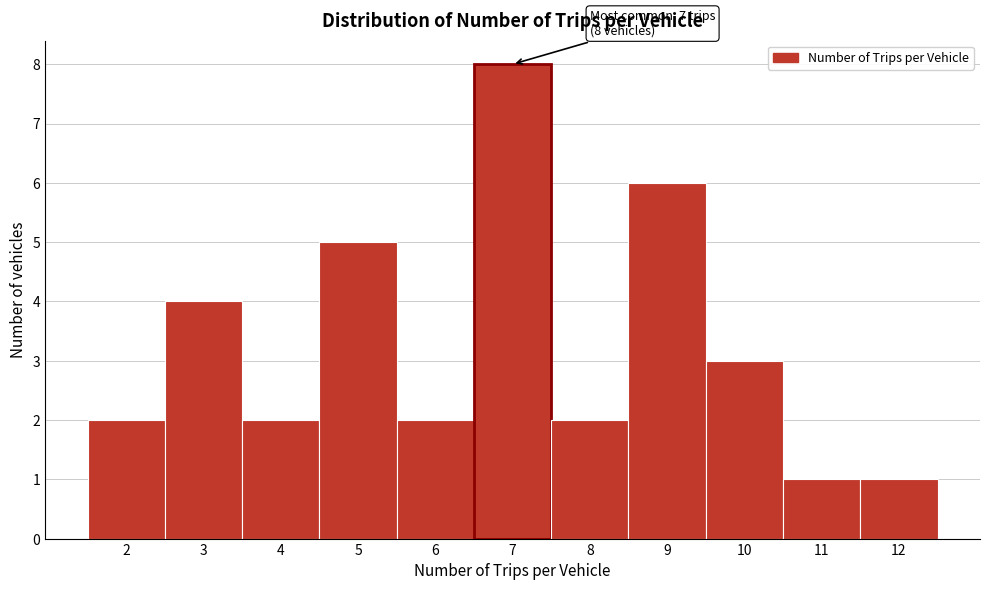

Reading left to right, extract all data points from this chart.

2=2	3=4	4=2	5=5	6=2	7=8	8=2	9=6	10=3	11=1	12=1